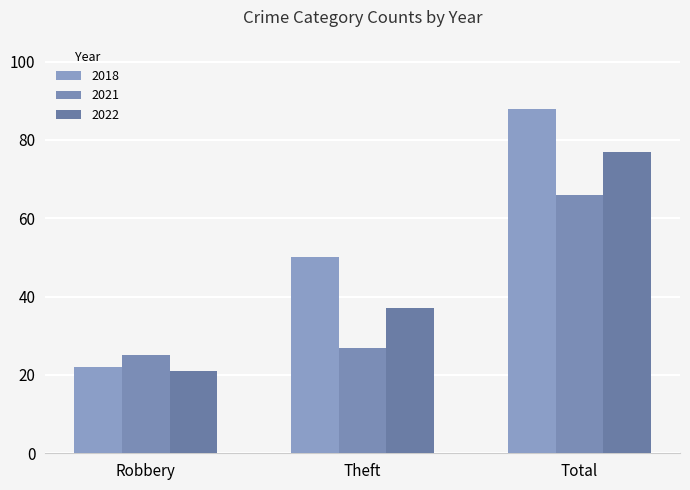

At how many categories does at least one series exceed 52?

1